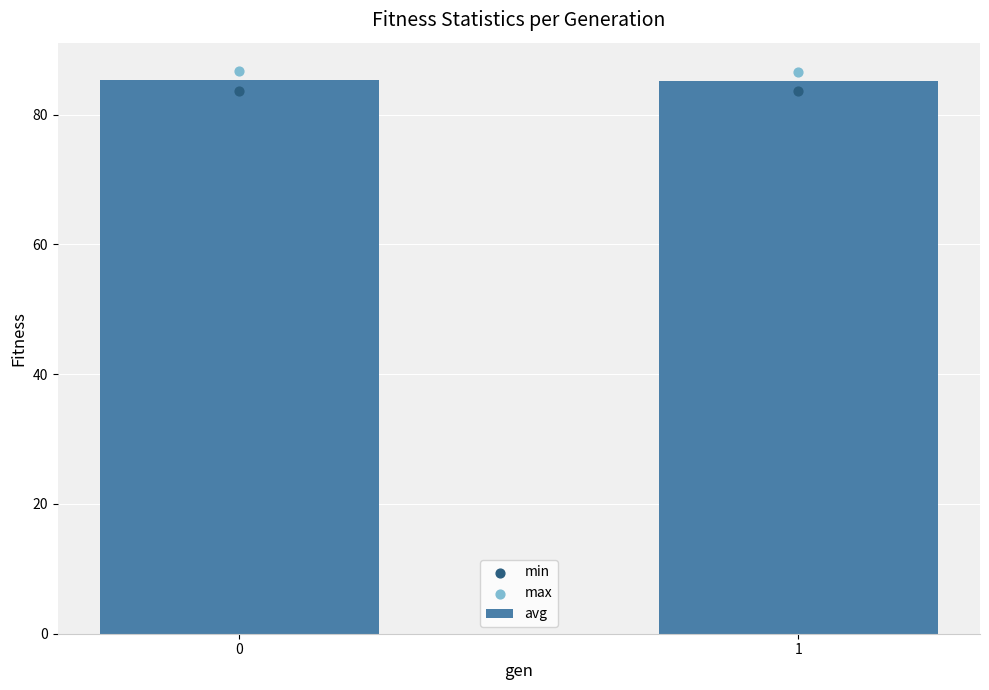

Which series has the largest total across all categories?

max